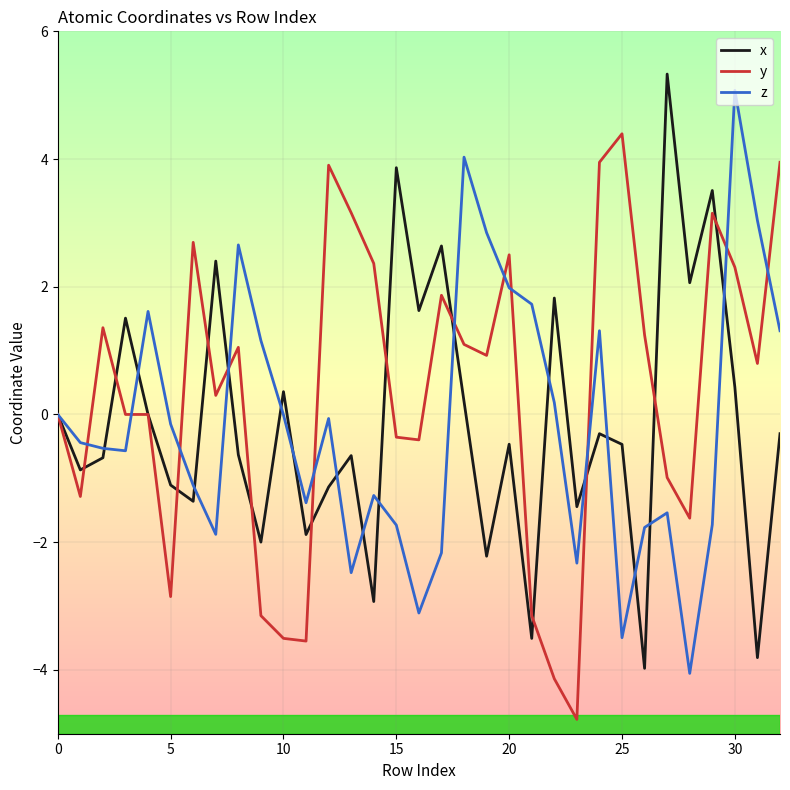

What is the smallest value displayed?

-4.8